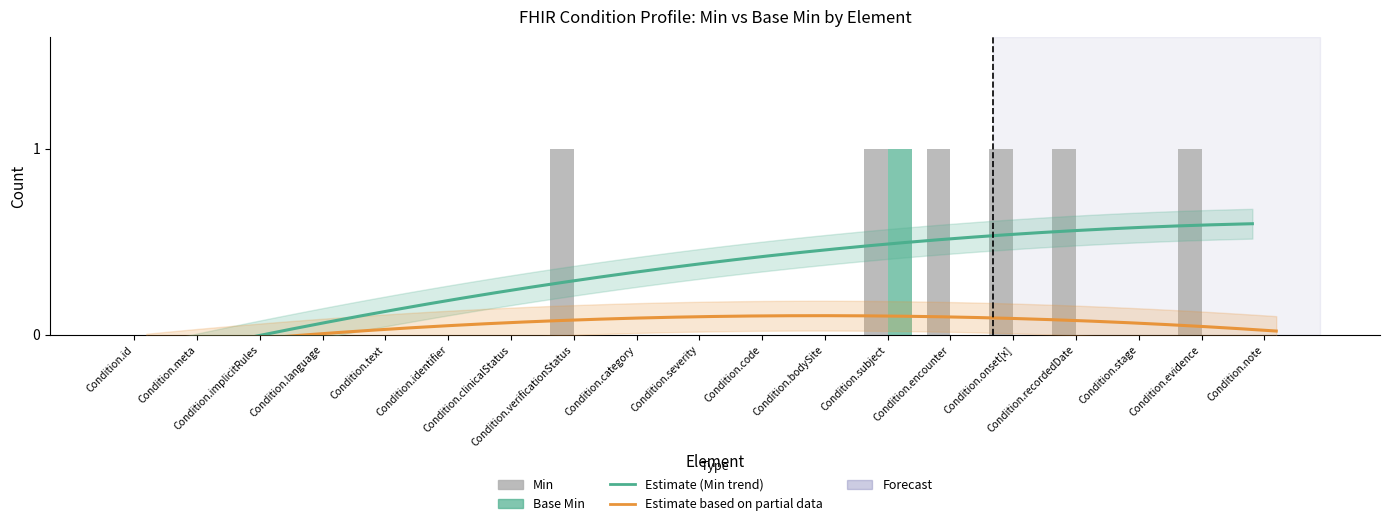

What is the difference between the maximum and minimum values in the Base Min series?

1